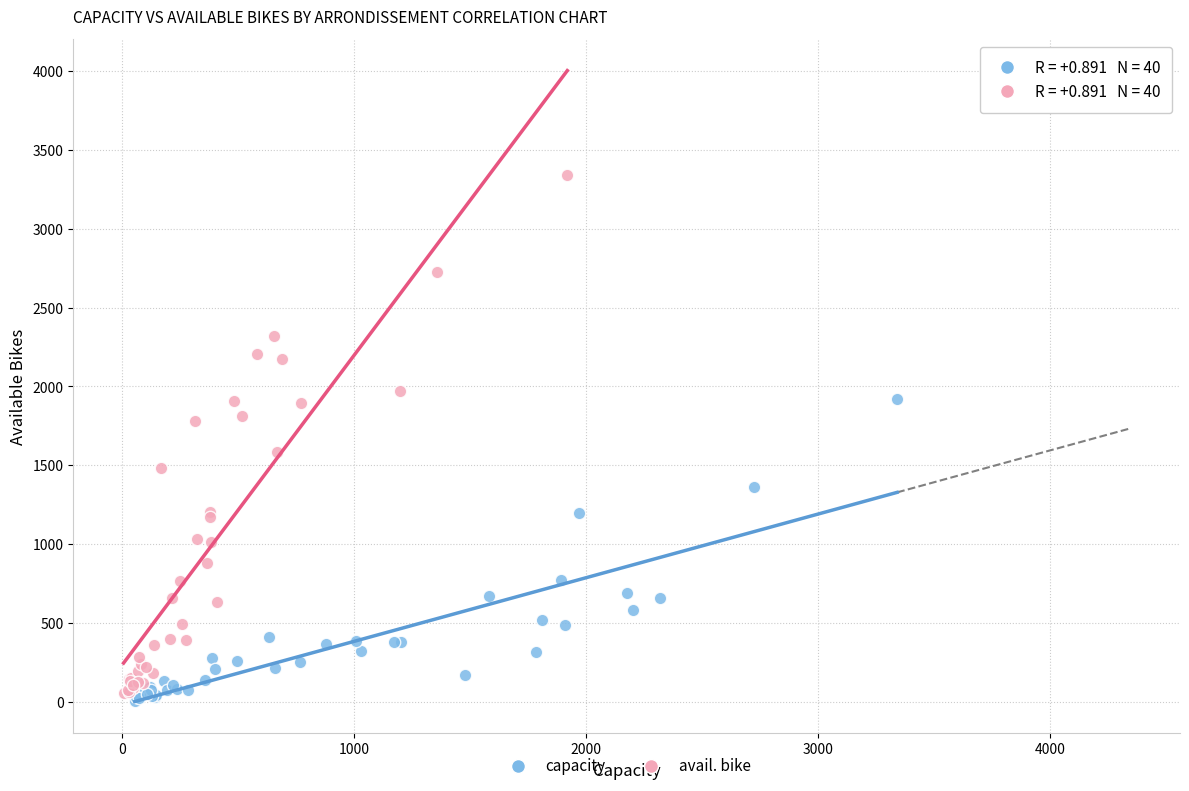

Which series has the largest Y range (max minus min)?

avail. bike